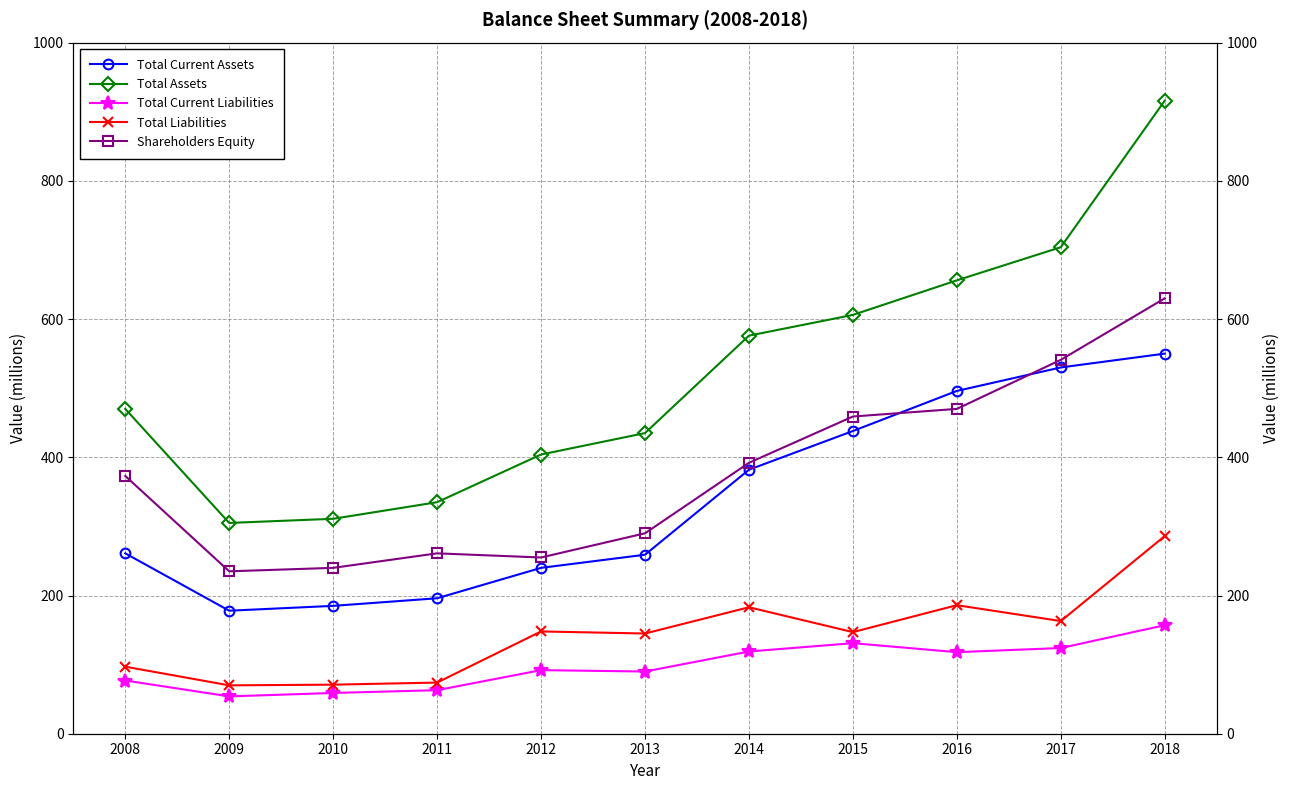

At which category is the sum across all series the highest?

2018